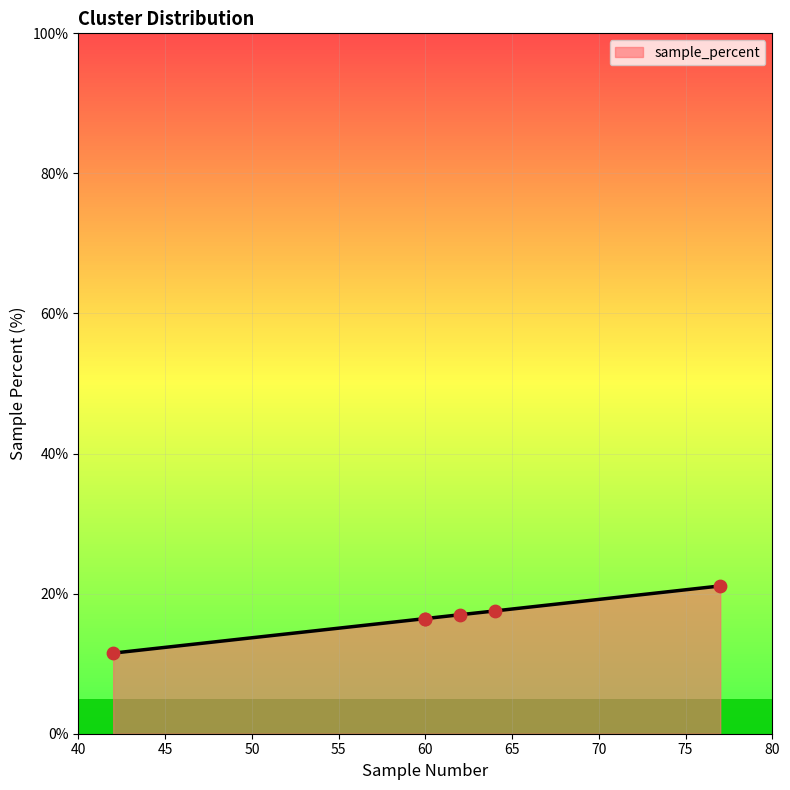

Approximately how many times larger is the value at cluster1 compared to cluster0?

1.4